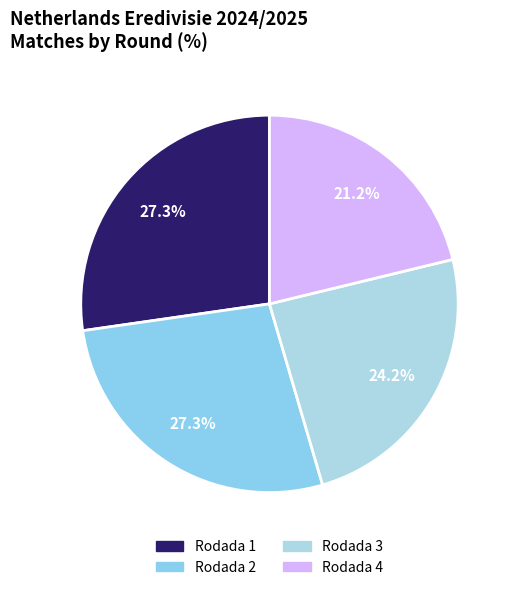

To the nearest percent, what percentage of the pie is Rodada 3?

24%